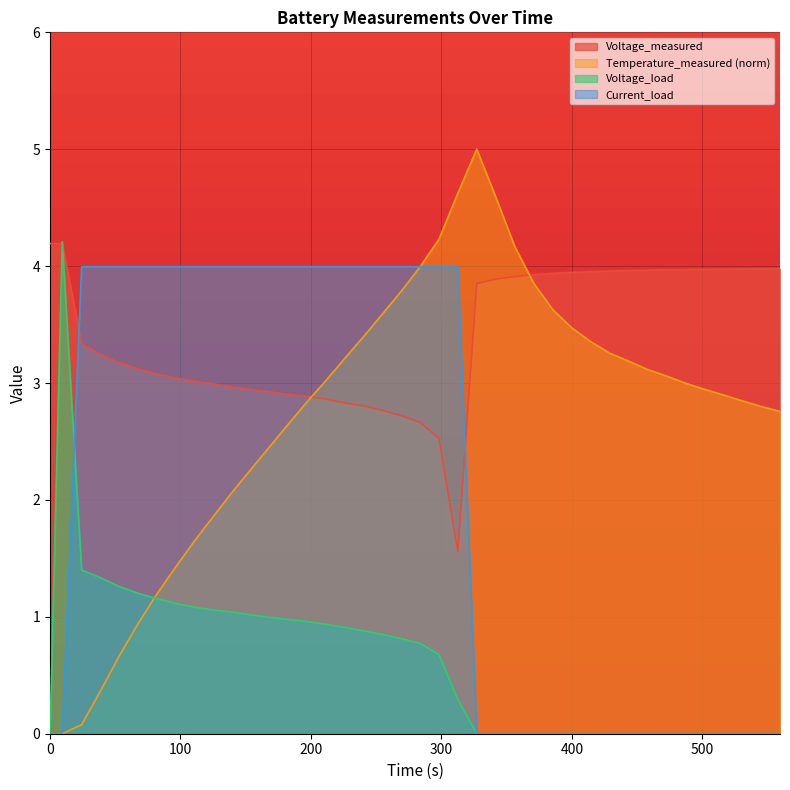

How many categories are shown in the chart?

40